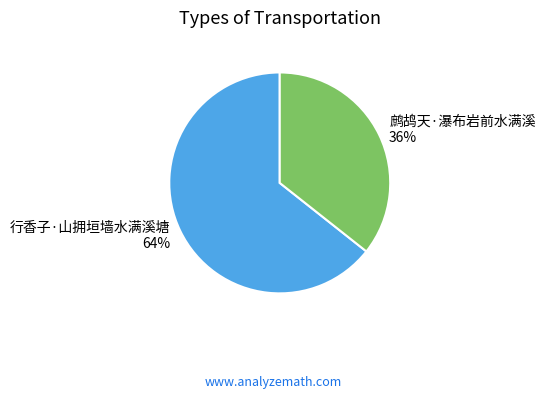

True or false: 鹧鸪天·瀑布岩前水满溪 accounts for 36% of the total.

True